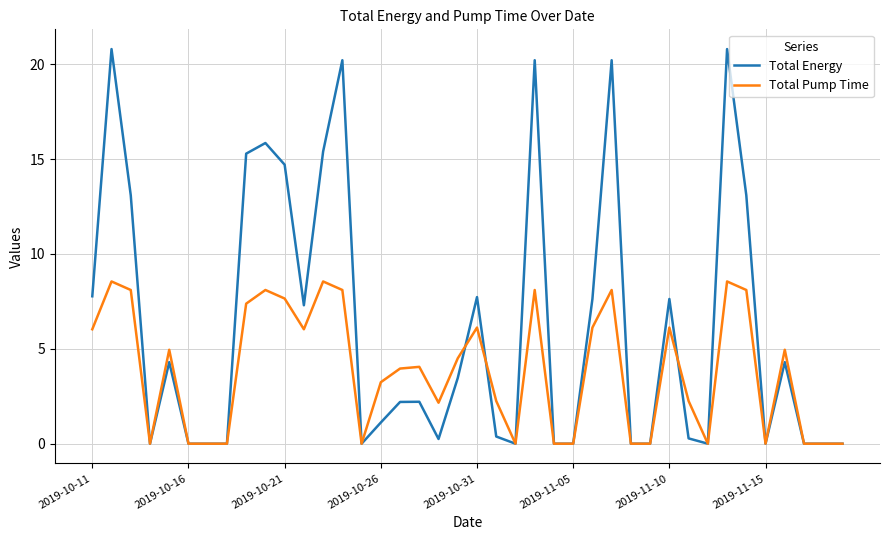

Which series has the largest total across all categories?

Total Energy